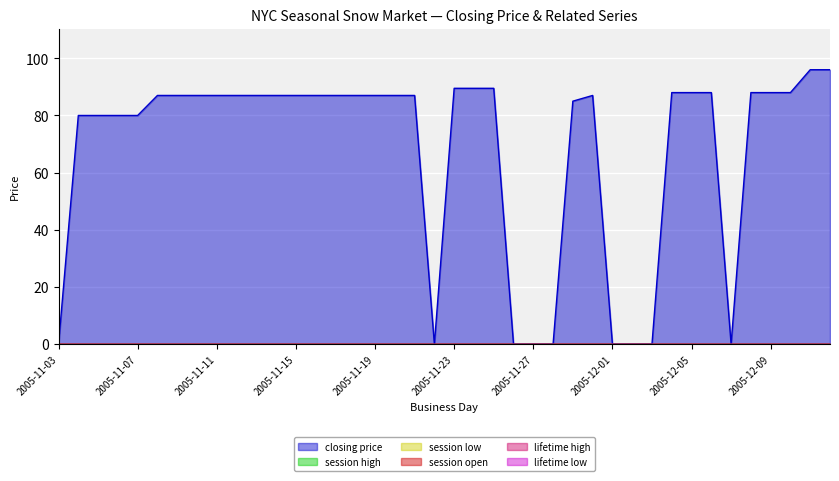

What is the label of the 37th point from the left?

2005-12-09